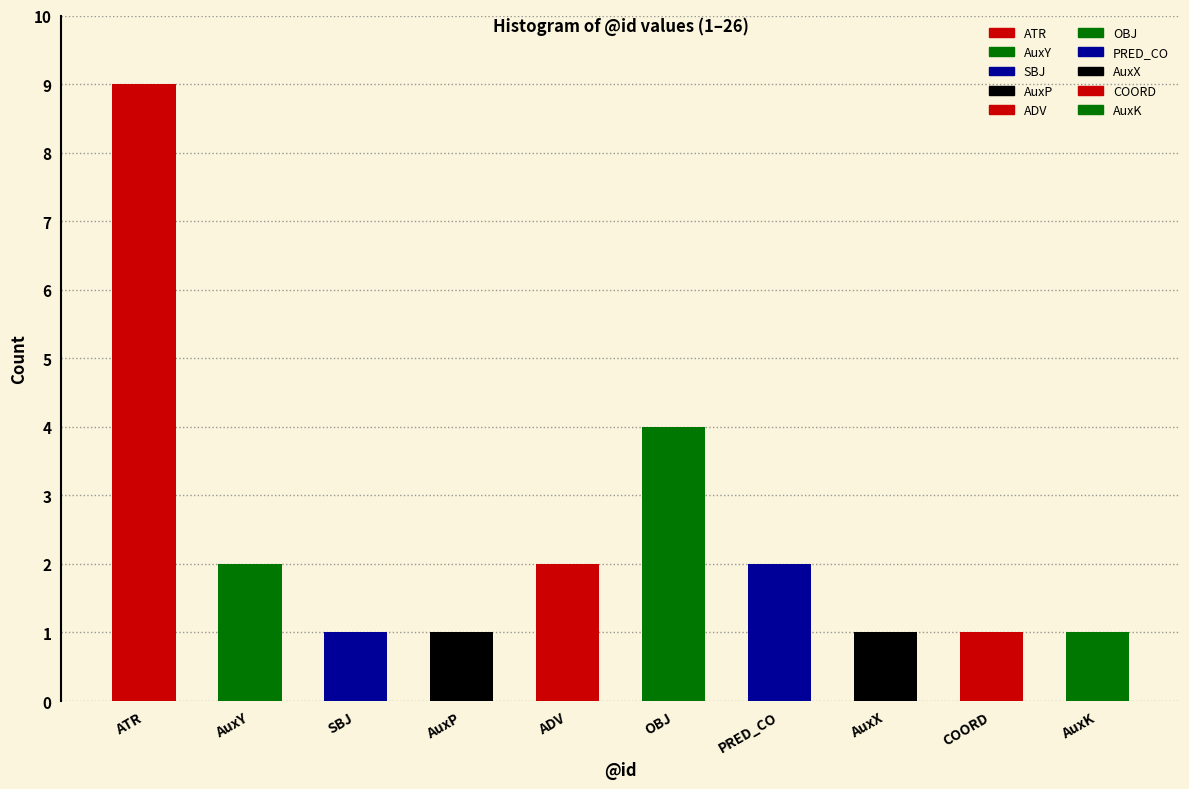

Reading left to right, transcribe all the data shown in this chart.

9	2	1	1	2	4	2	1	1	1